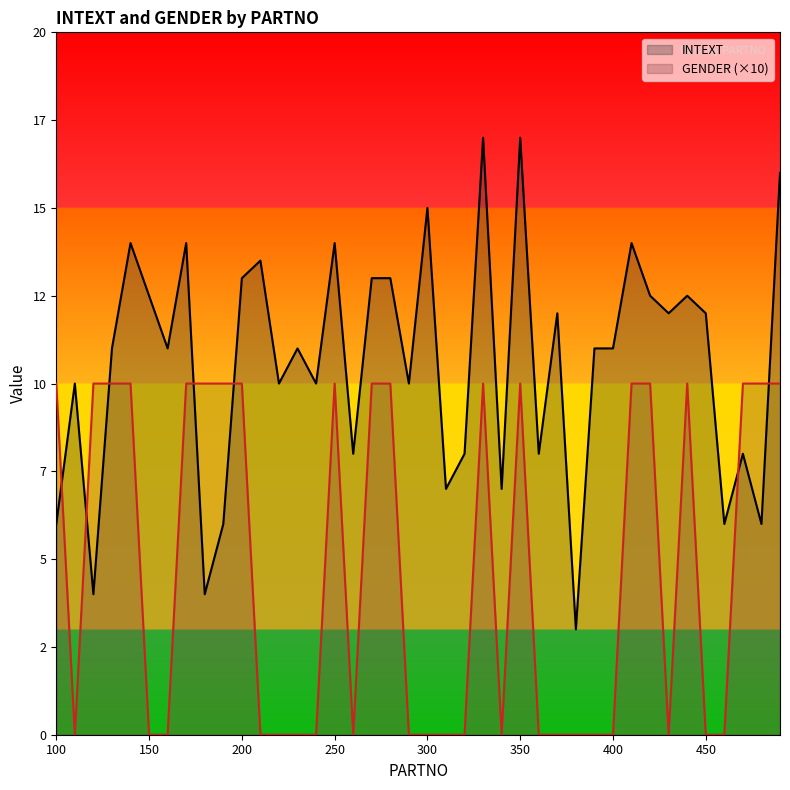

What are all the series names shown in the legend?

INTEXT, GENDER (×10)